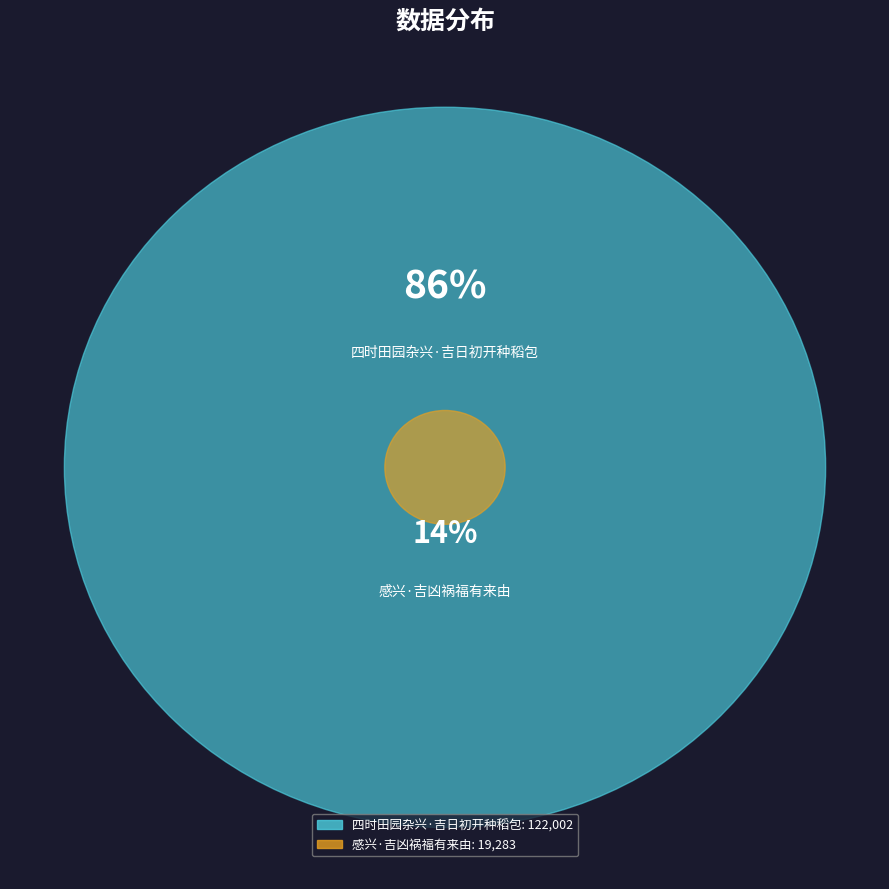

To the nearest percent, what portion does 四时田园杂兴·吉日初开种稻包 represent?

86%